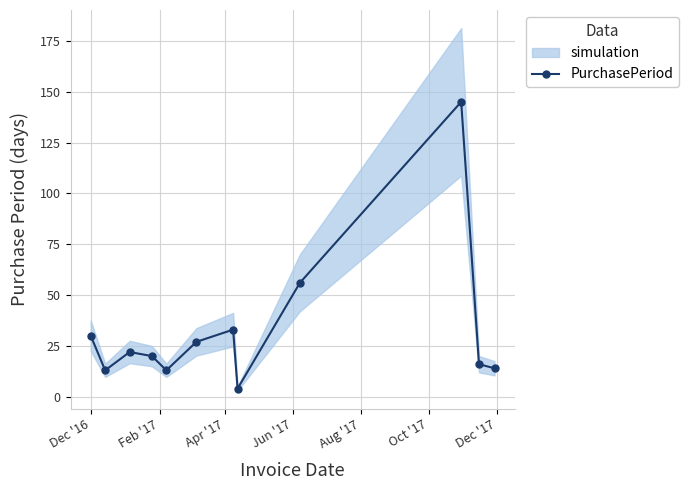

What is the minimum value shown in the chart?

4